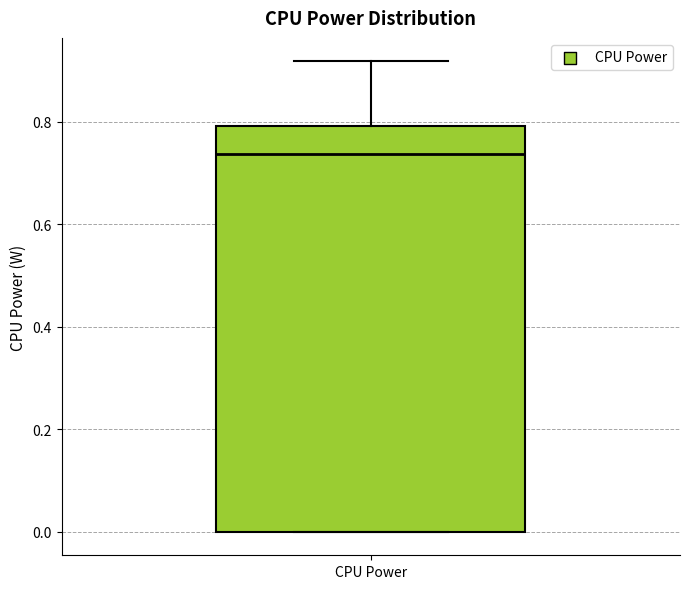

Read this box plot against the y-axis: the position of the median line, the range covered by the box, and the ends of both whiskers. The values are not printed on the chart, so give them approximately, as read against the axis.

median 0.74, box 0.00 to 0.80, whiskers 0.00 to 0.92